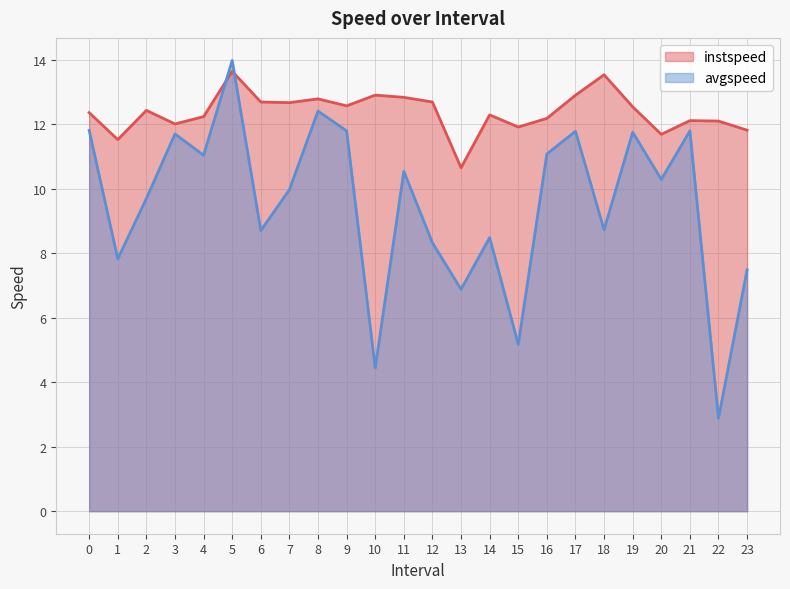

Is the value of avgspeed at 12 greater than the value of instspeed at 13?

No